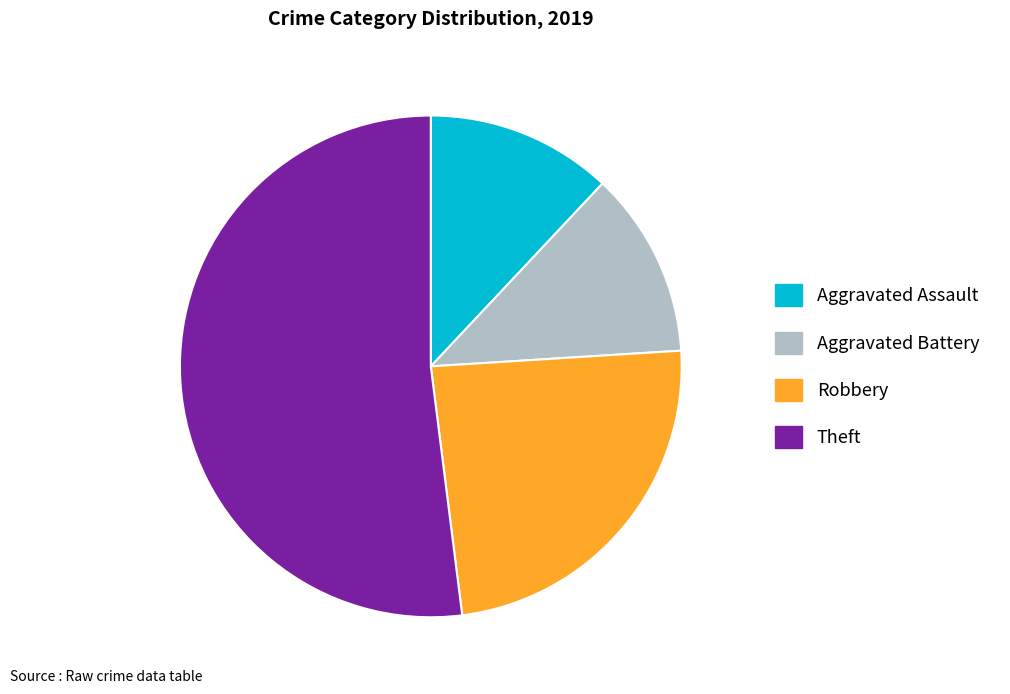

Which slice is the largest?

Theft